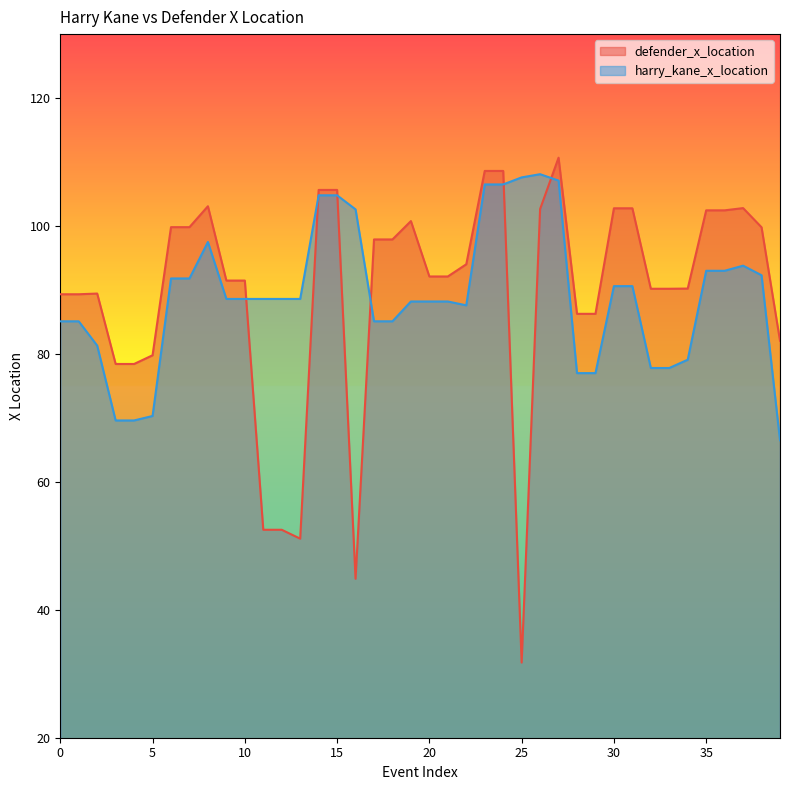

What value does the harry_kane_x_location series have at 16?

102.6